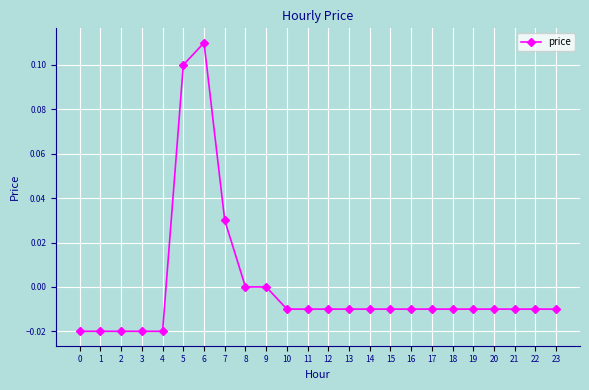

Does the chart display data point markers on the line(s)?

Yes